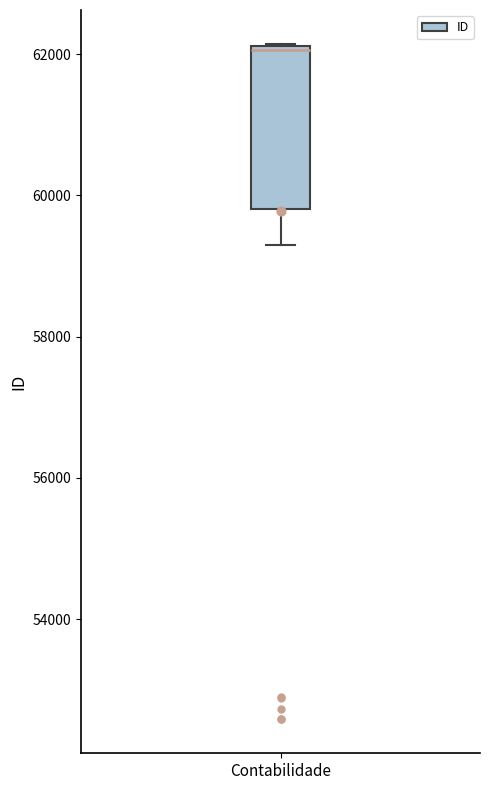

Read this box plot against the y-axis: the position of the median line, the range covered by the box, and the ends of both whiskers. The values are not printed on the chart, so give them approximately, as read against the axis.

median 62000, box 59800 to 62200, whiskers 59200 to 62200